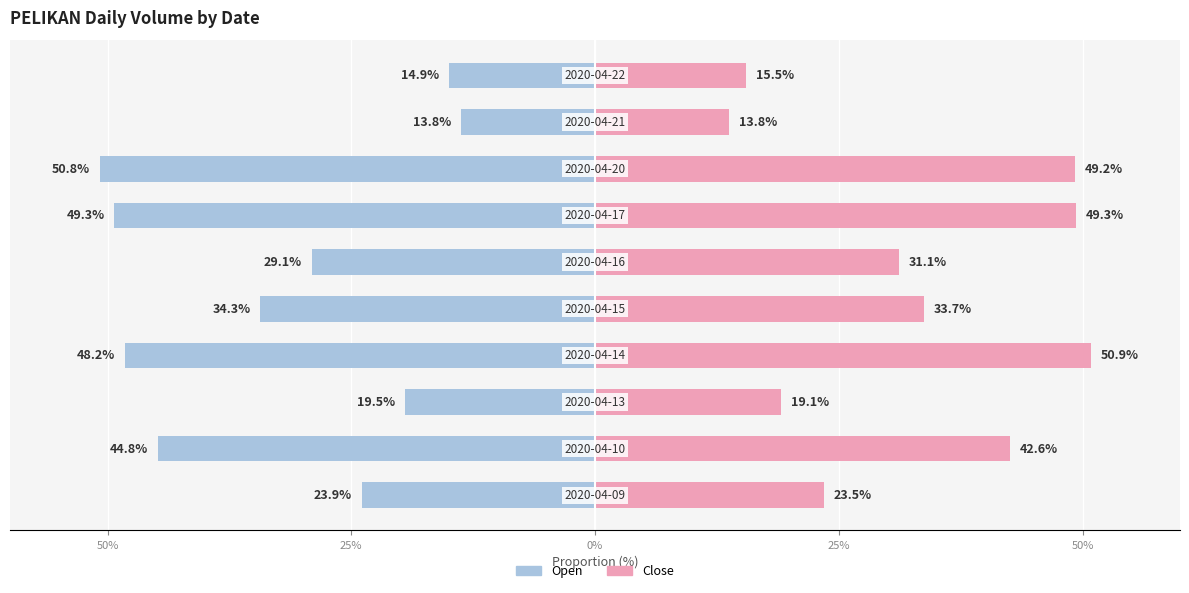

What is the average value of the Open (left) series?

-32.9